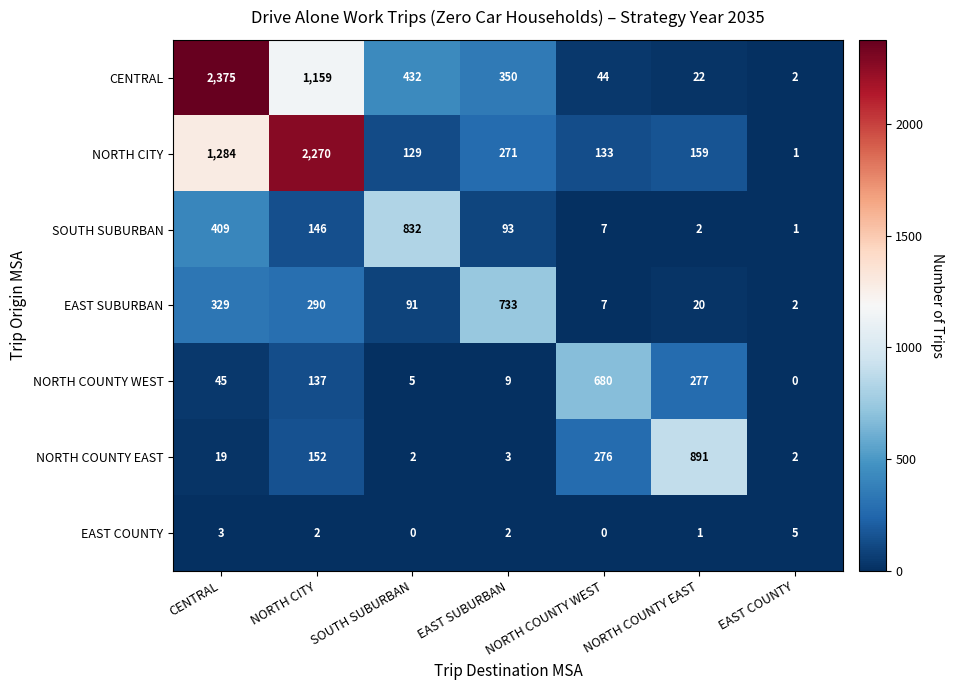

What is the total value across all series at NORTH CITY?

4156